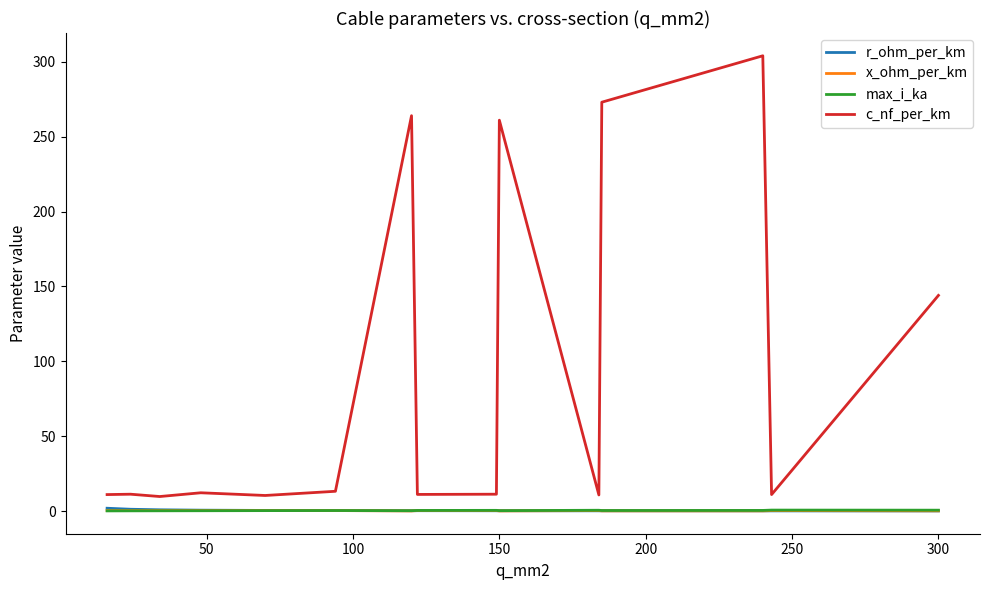

True or false: c_nf_per_km has more than 2 points higher than both neighbors.

True